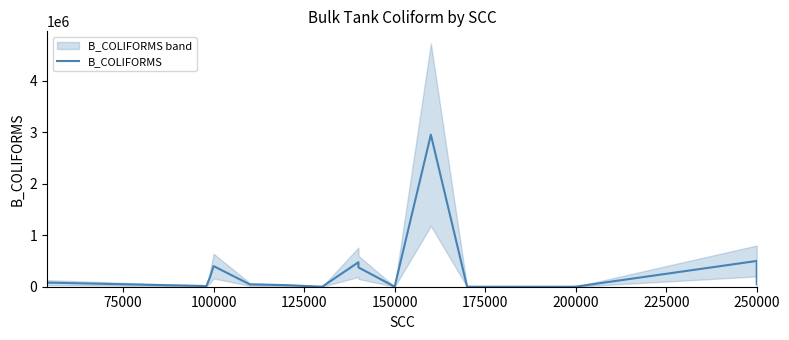

What is the difference between the maximum and minimum values?

2949975